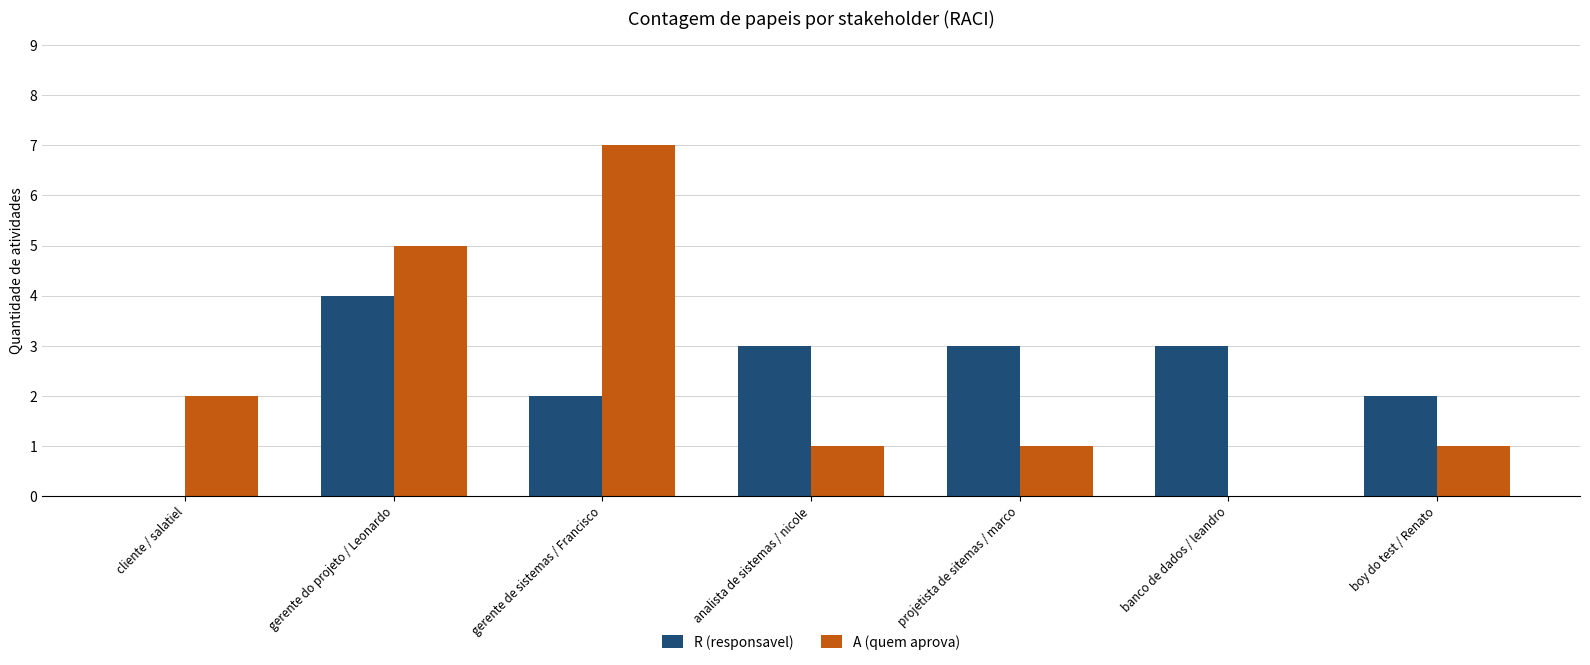

Which series changed the most between cliente / salatiel and gerente de sistemas / Francisco?

A (quem aprova)